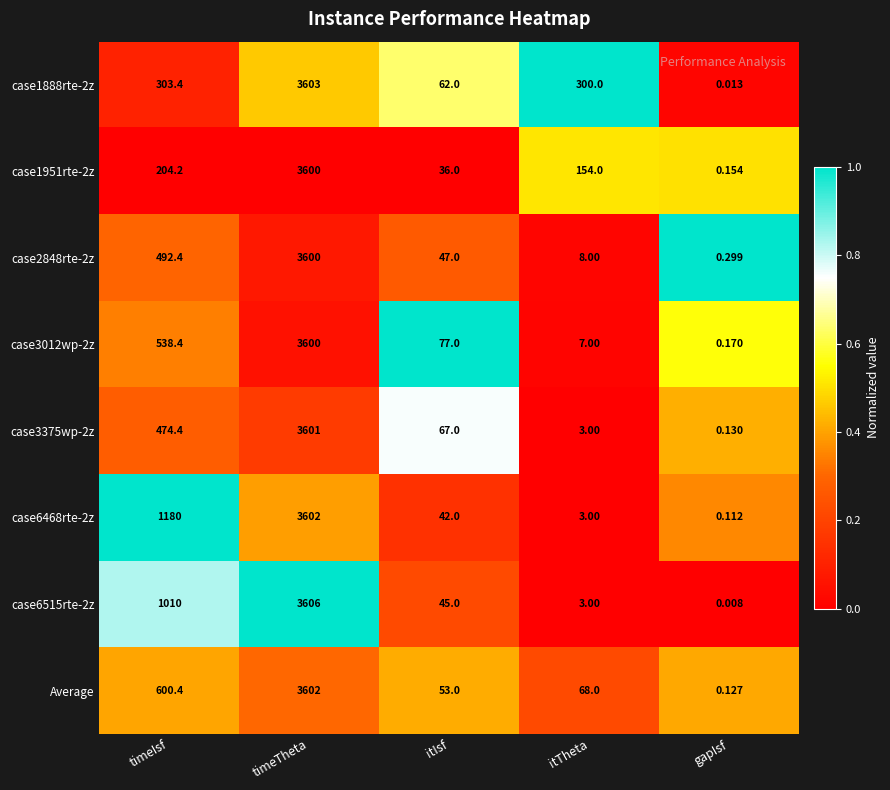

At which label is case2848rte-2z closest to 1800?

timeIsf